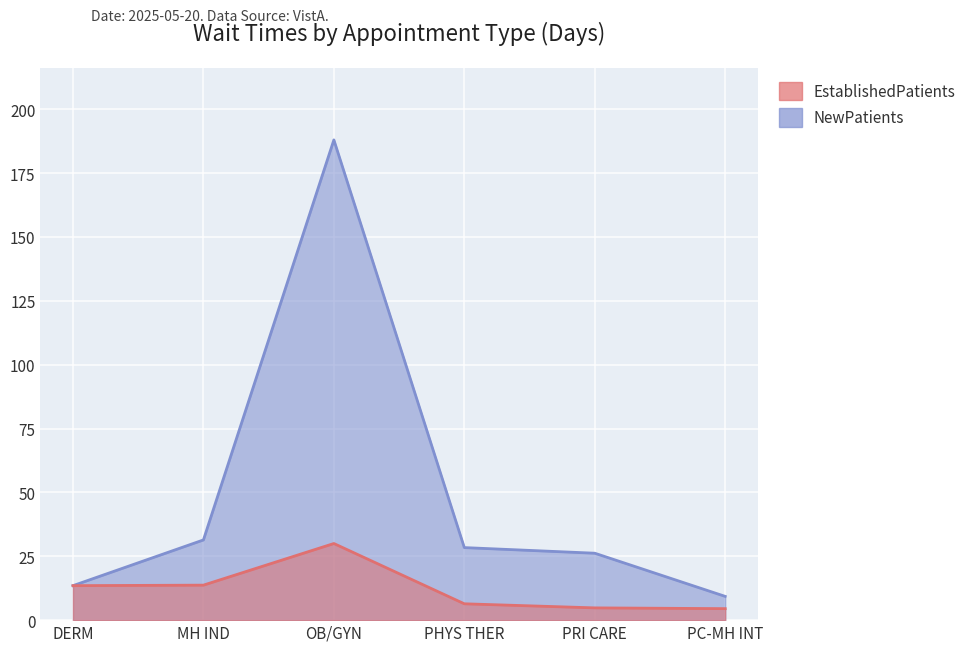

List the labels in order of NewPatients value, smallest first.

PC-MH INT, DERM, PRI CARE, PHYS THER, MH IND, OB/GYN